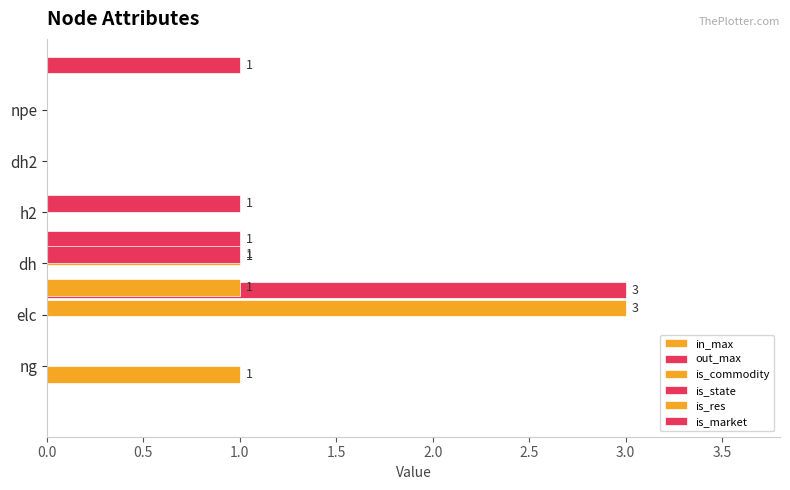

What is the value of the is_state bar at the 3rd from the left?

1